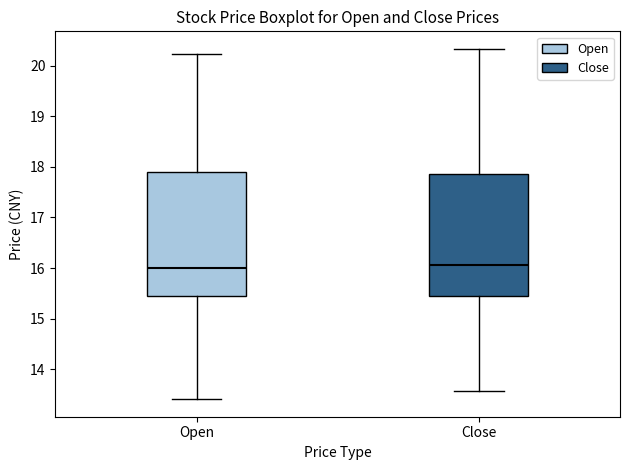

Reading left to right, read every box against the y-axis: the position of its median line, the range the box covers, and the ends of its whiskers. The values are not printed on the chart, so give them approximately, as read against the axis.

Open: median 16.0, box 15.5 to 17.9, whiskers 13.4 to 20.2
Close: median 16.1, box 15.5 to 17.9, whiskers 13.6 to 20.3